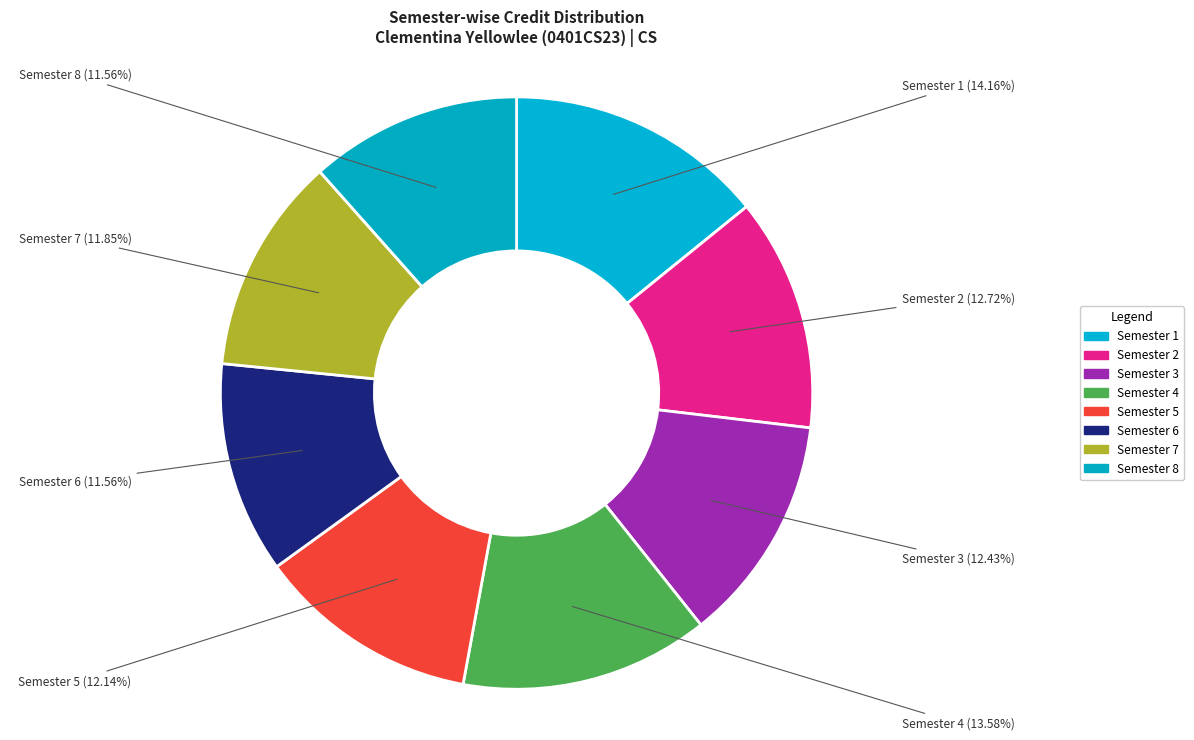

Does Semester 2 account for over 50% of the chart?

No